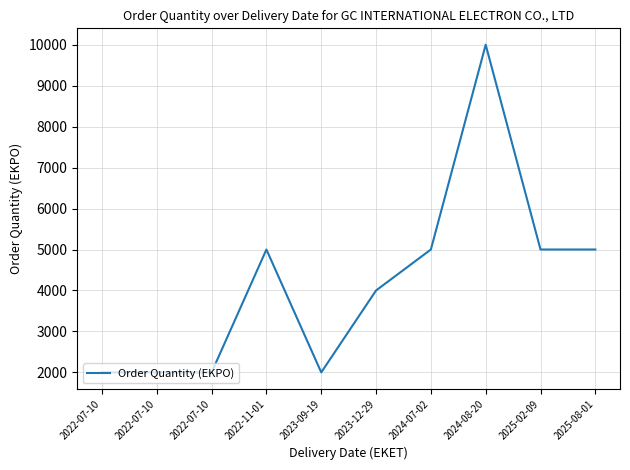

What is the label of the 9th point from the right?

2022-07-10